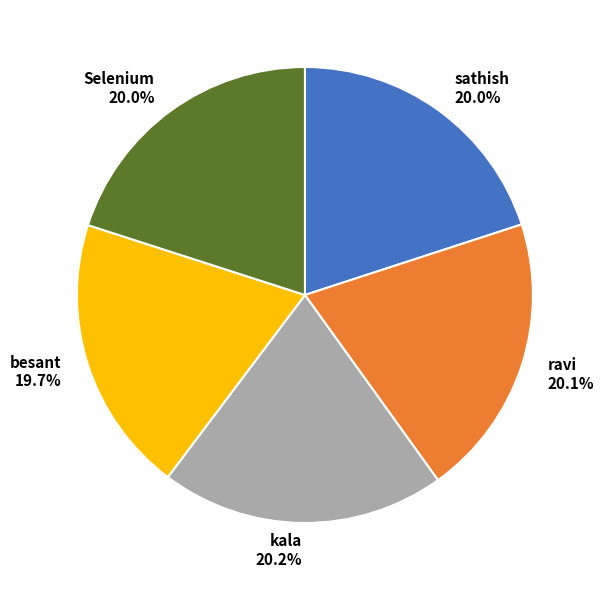

Does ravi account for over 50% of the chart?

No